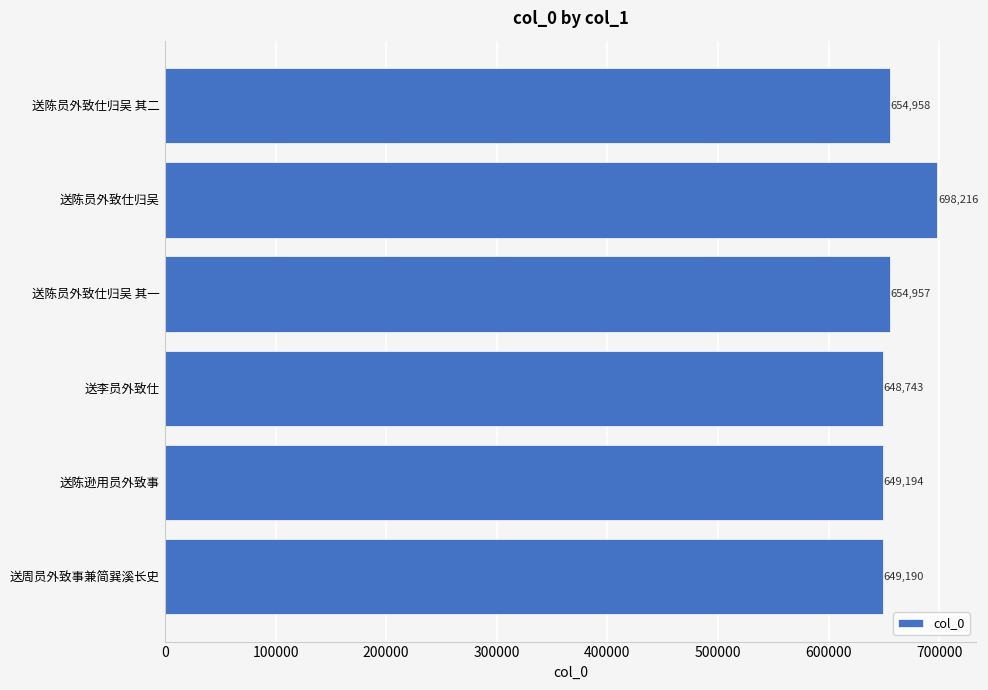

True or false: the data shows 649194 at 送陈逊用员外致事.

True